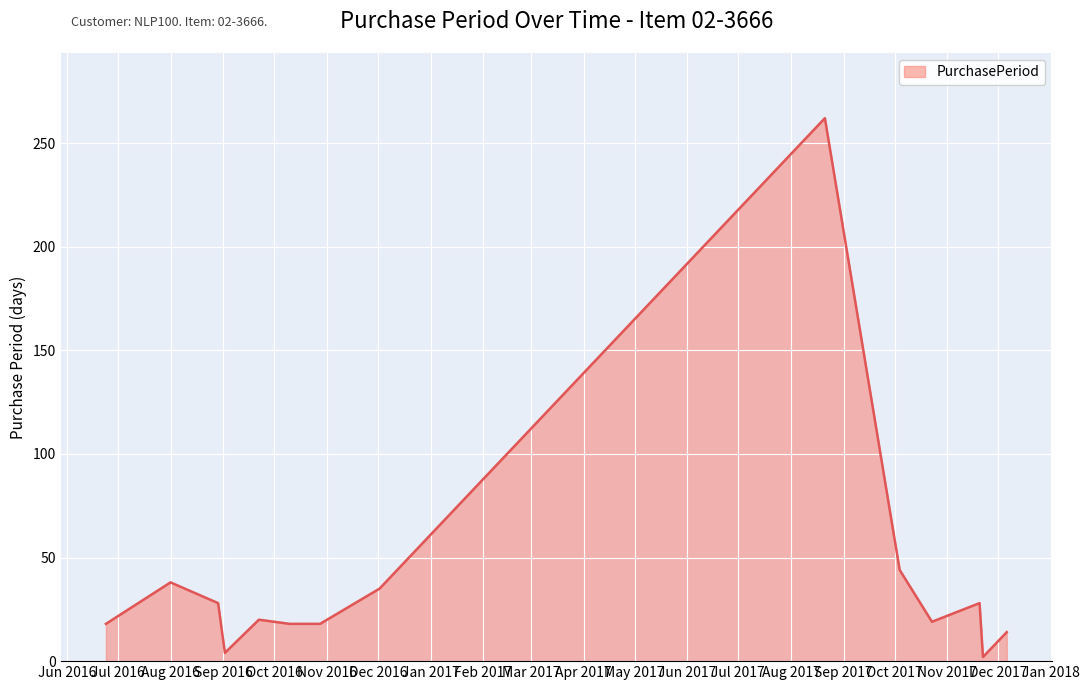

Does the chart have visible grid lines?

Yes